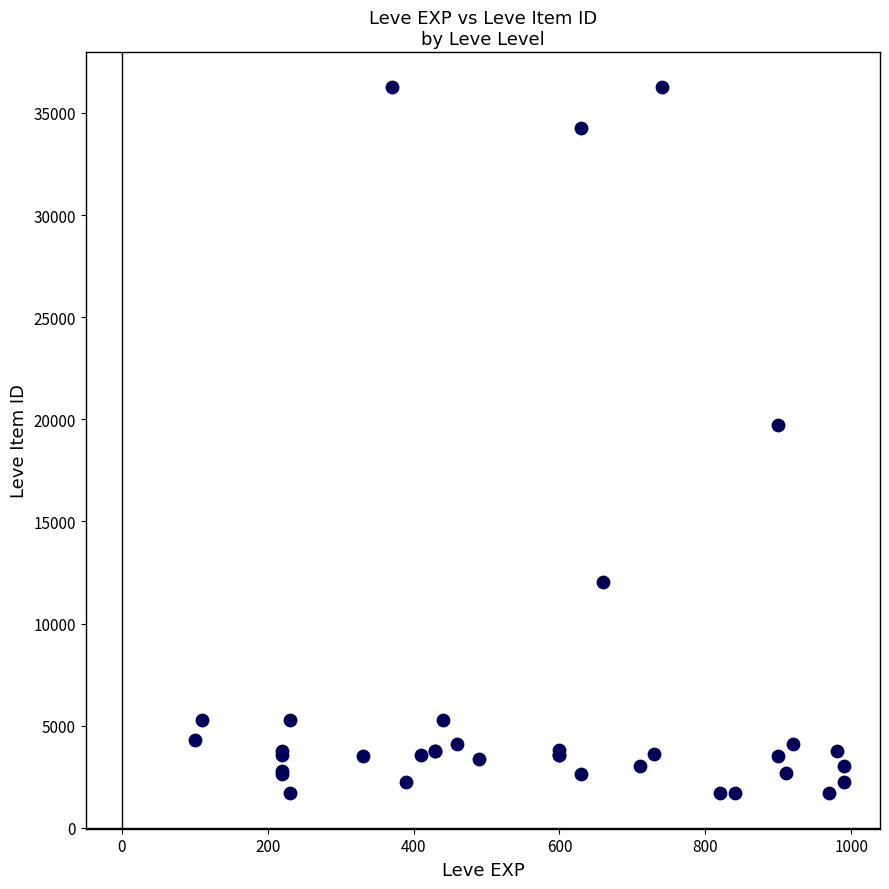

What Y value in the scatter plot is closest to 18967?

19744